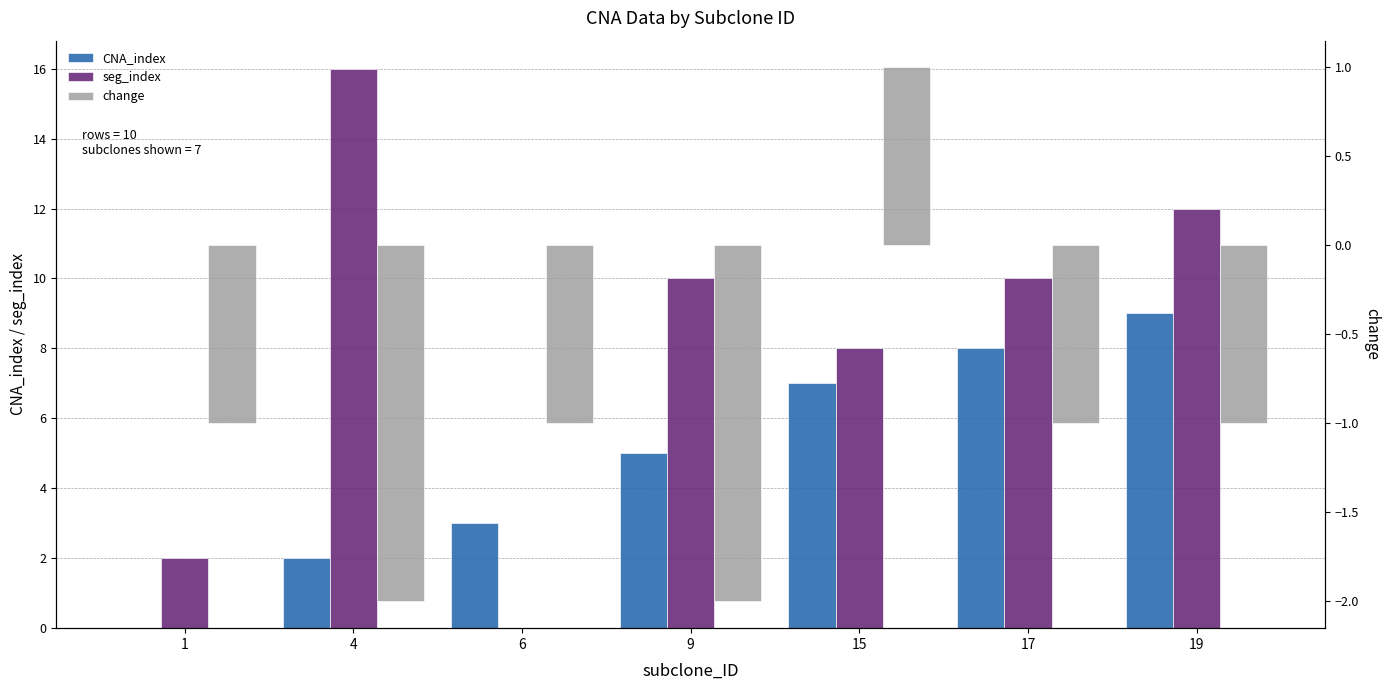

What is the value of the seg_index bar at the 4th from the left?

10